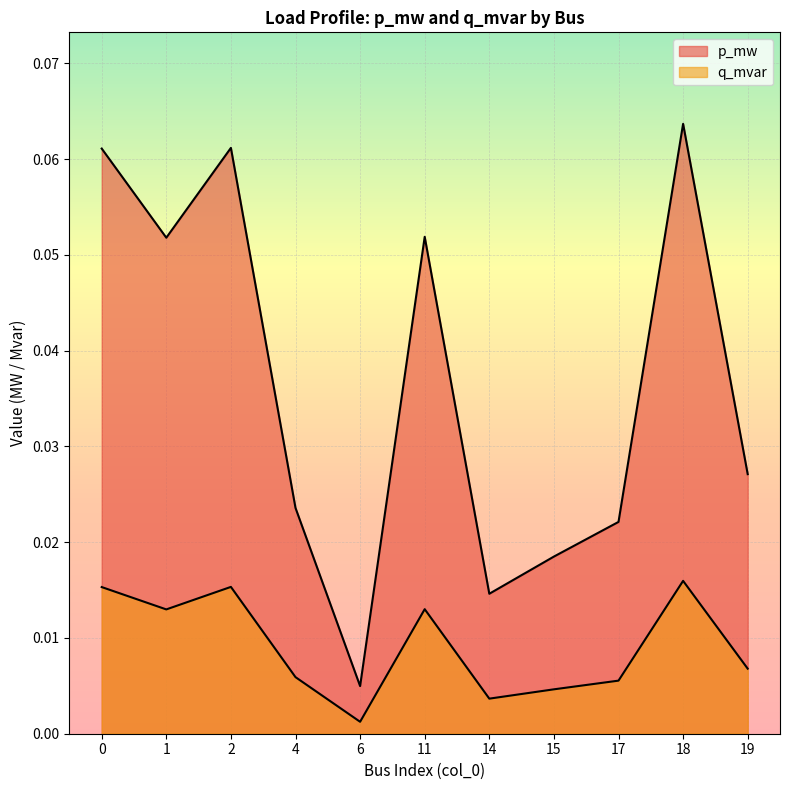

How many lines are shown in the chart?

2